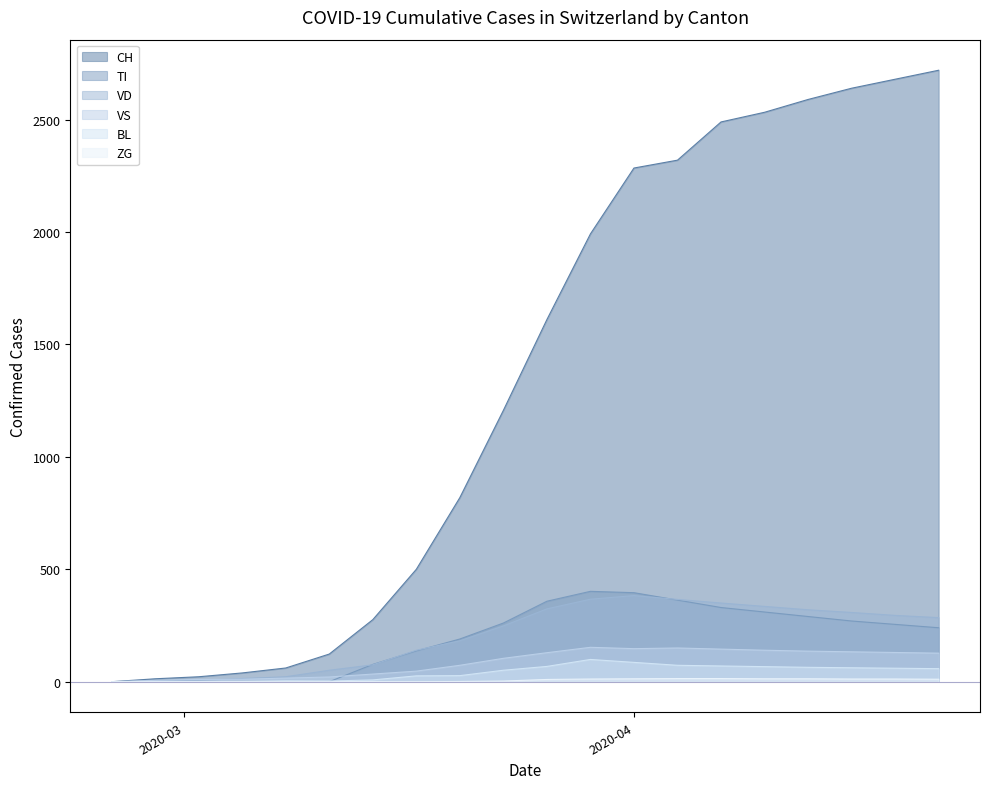

Where is BL nearest to the value 49?

2020-03-23